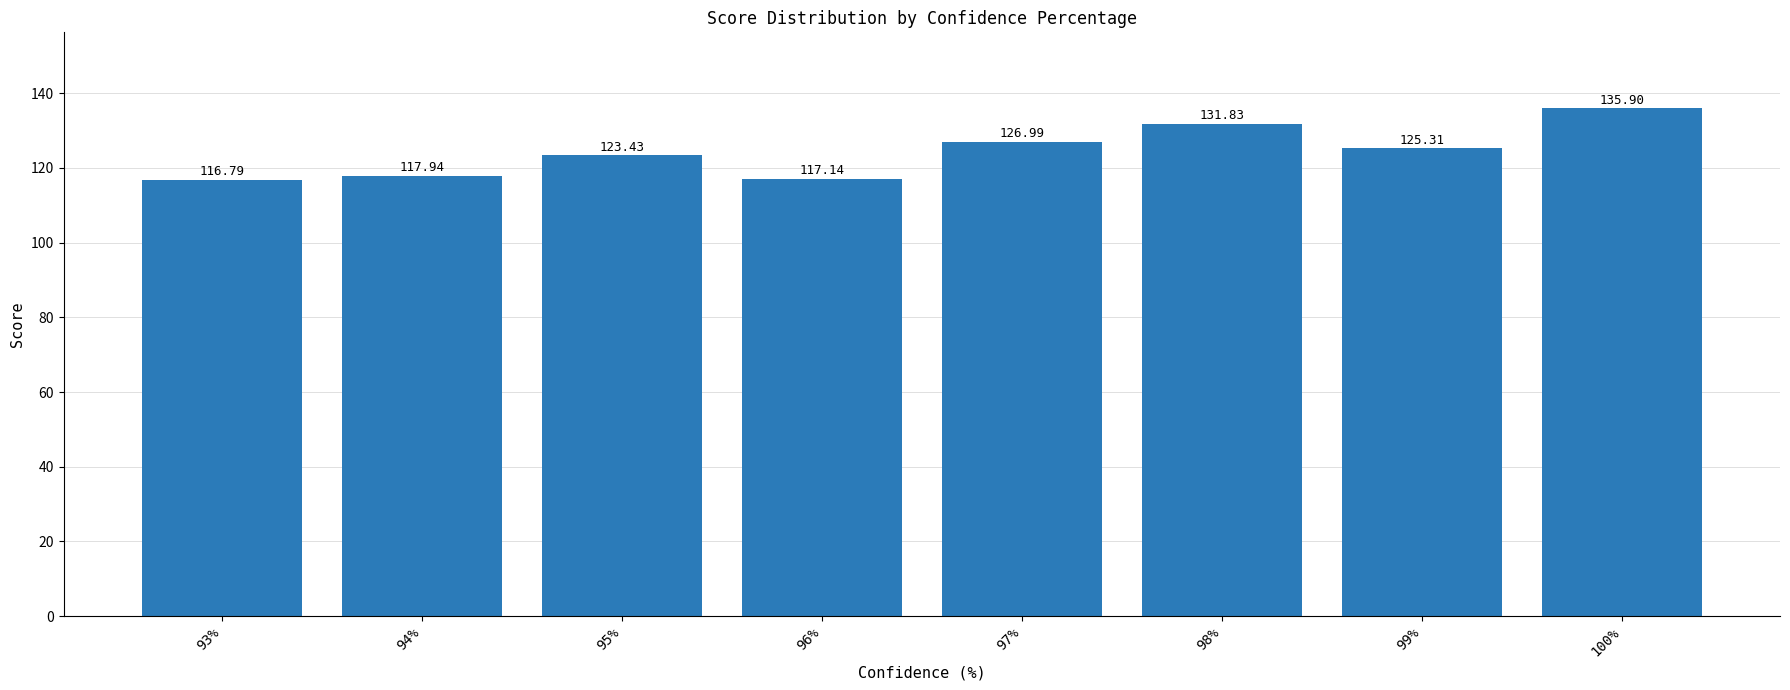

List the labels in order of value, largest first.

100%, 98%, 97%, 99%, 95%, 94%, 96%, 93%